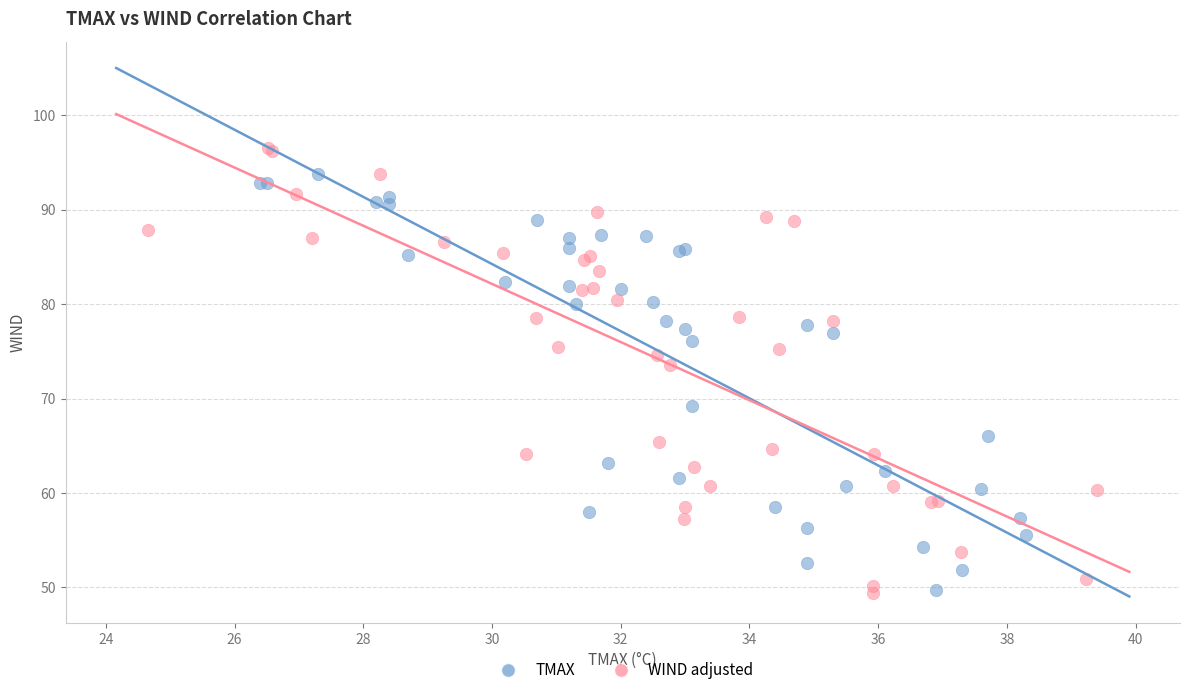

Which series contains the highest Y value?

WIND adjusted